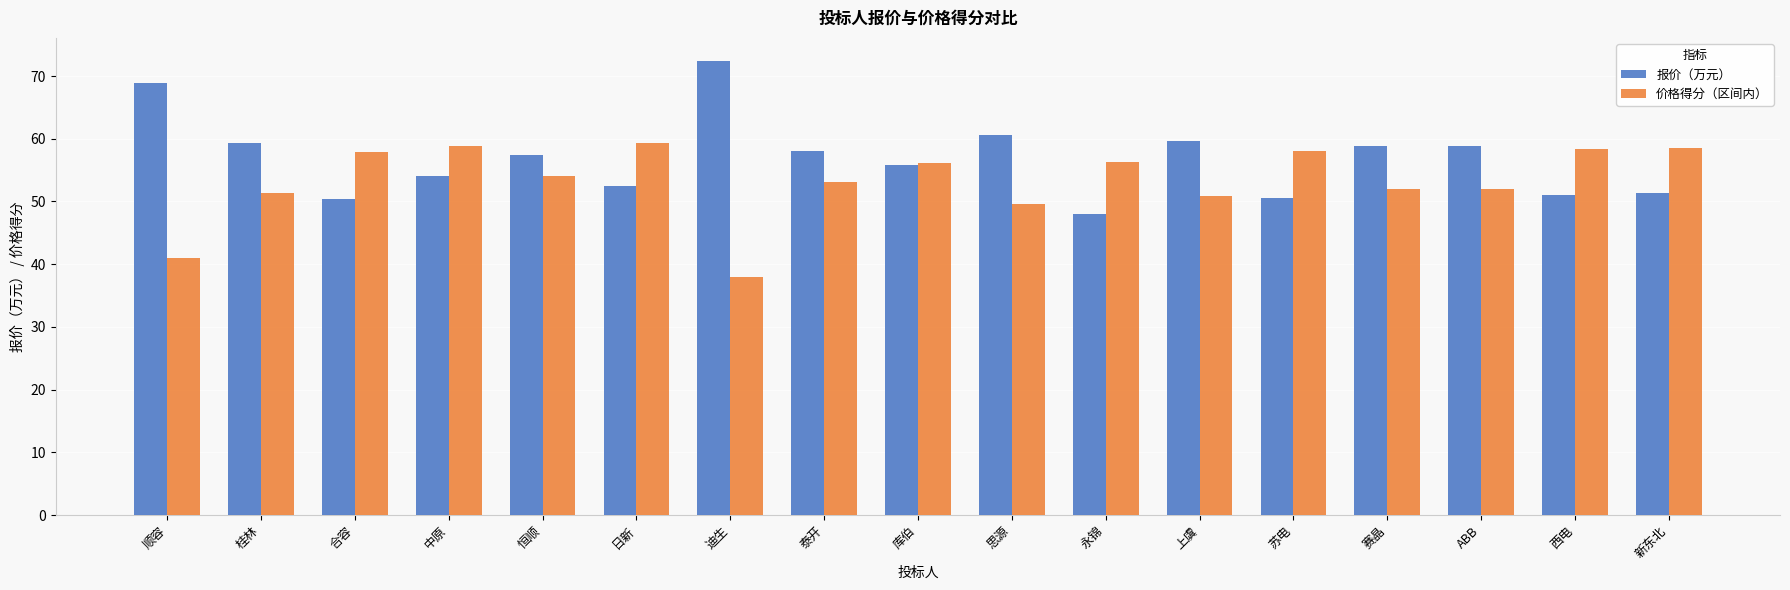

At which category does the chart reach its peak across all series?

迪生